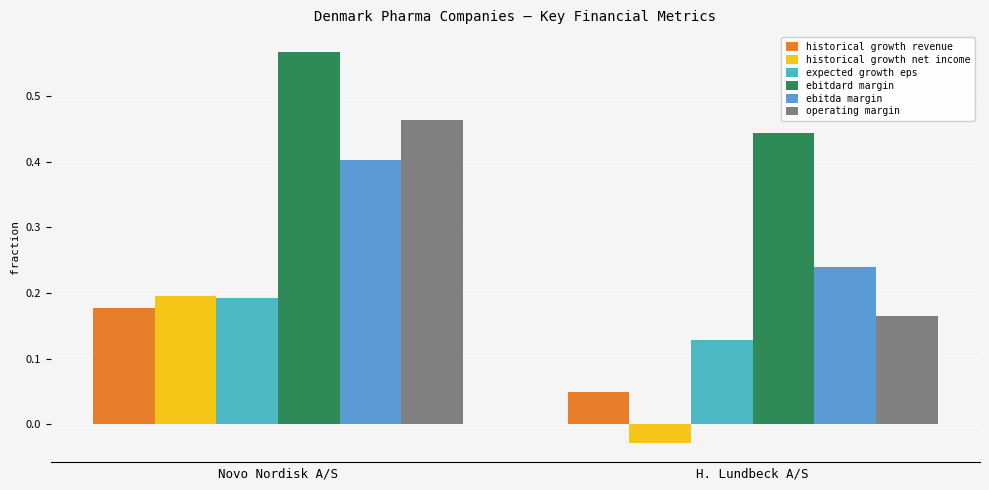

Reading left to right, what are all the values shown in this chart?

historical growth revenue: 0.2	0.0
historical growth net income: 0.2	-0.0
expected growth eps: 0.2	0.1
ebitdard margin: 0.6	0.4
ebitda margin: 0.4	0.2
operating margin: 0.5	0.2